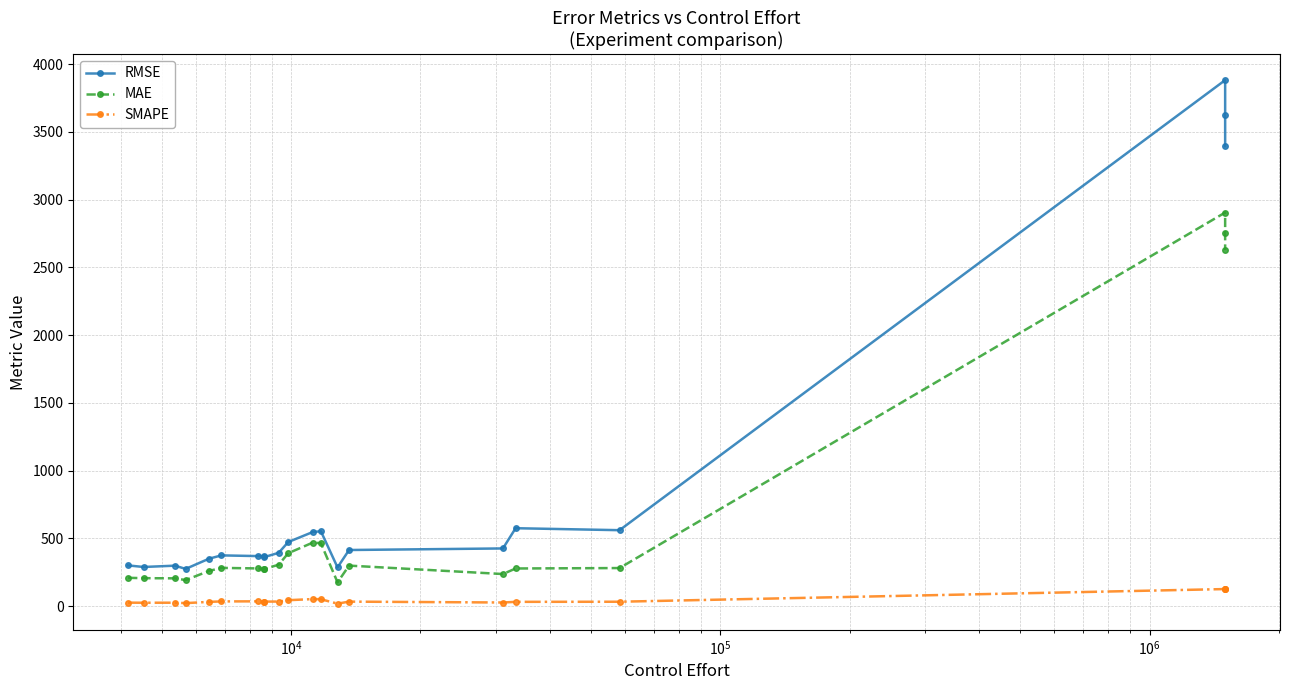

What is the difference between the maximum and minimum values in the SMAPE series?

108.3